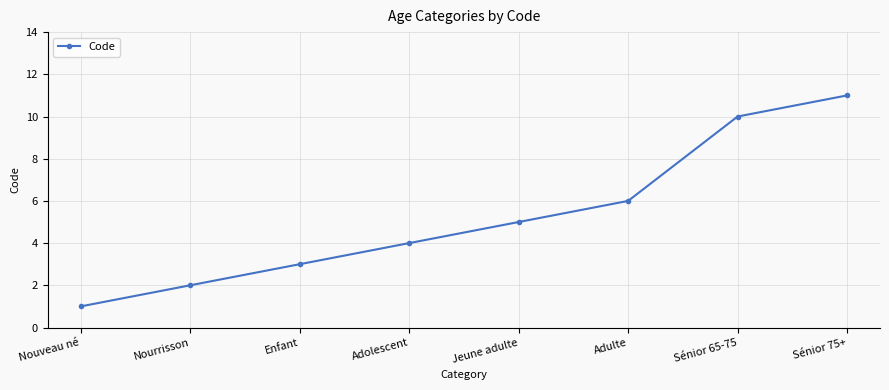

Count the values in the range 3 to 10.

5